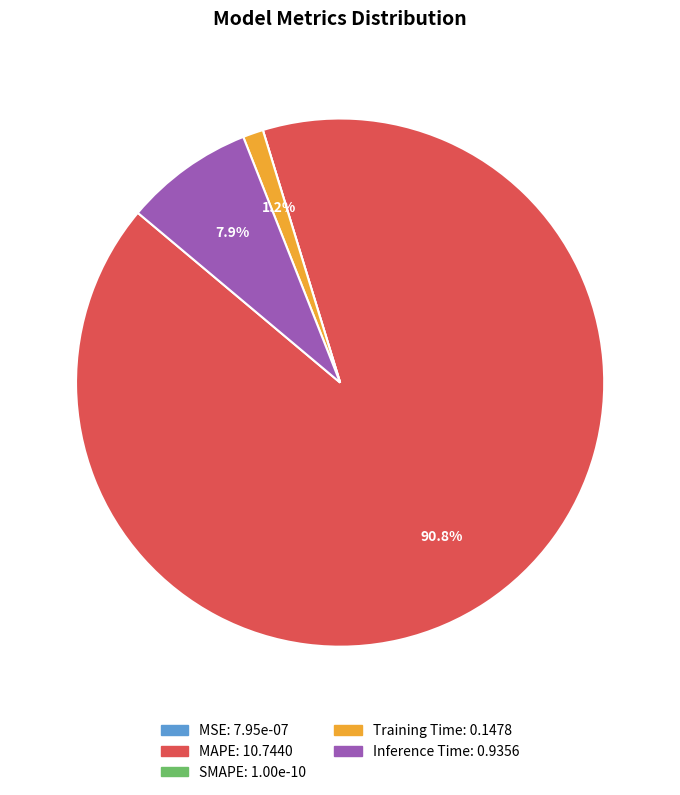

What percentage is the Training Time slice, to the nearest percent?

1%